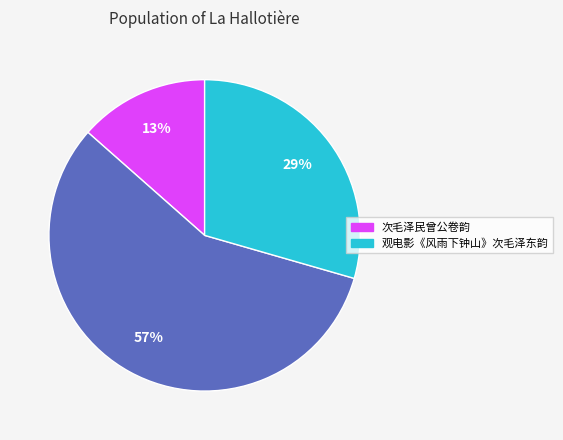

To the nearest percent, what is the average slice percentage?

33%